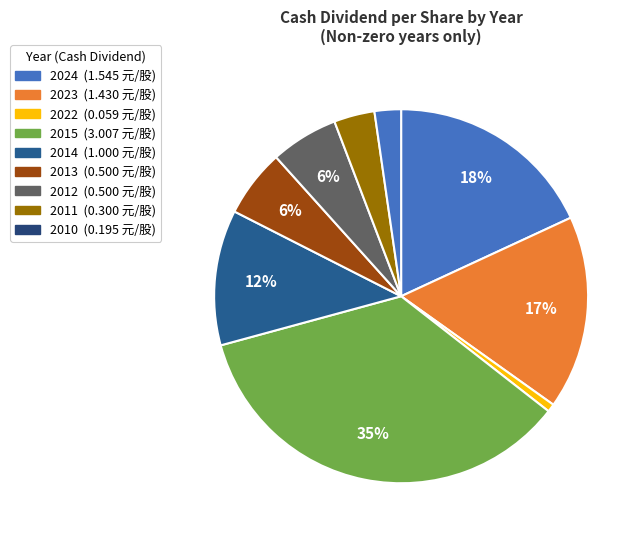

Which has a higher value, 2015 or 2011?

2015